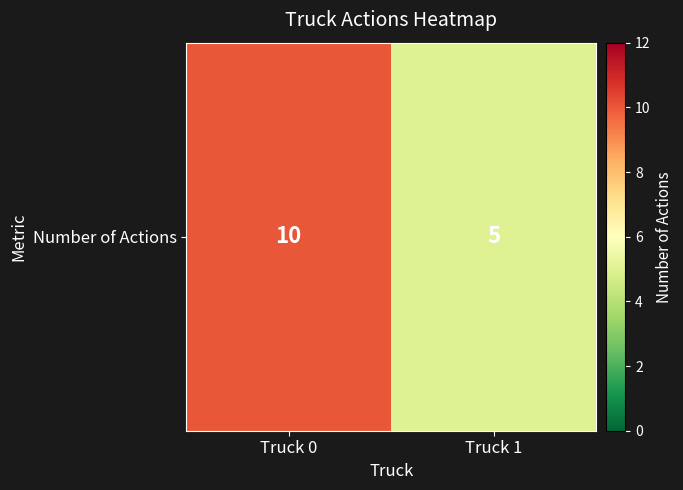

True or false: the data shows 5 at Truck 1.

True